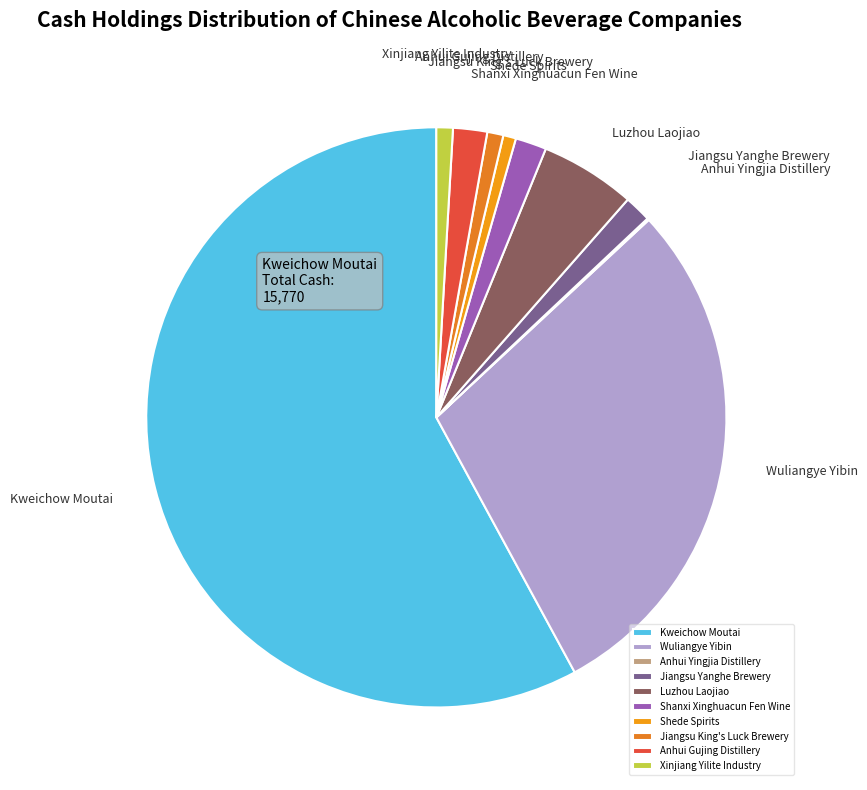

Is there any slice that represents more than half of the pie?

Yes